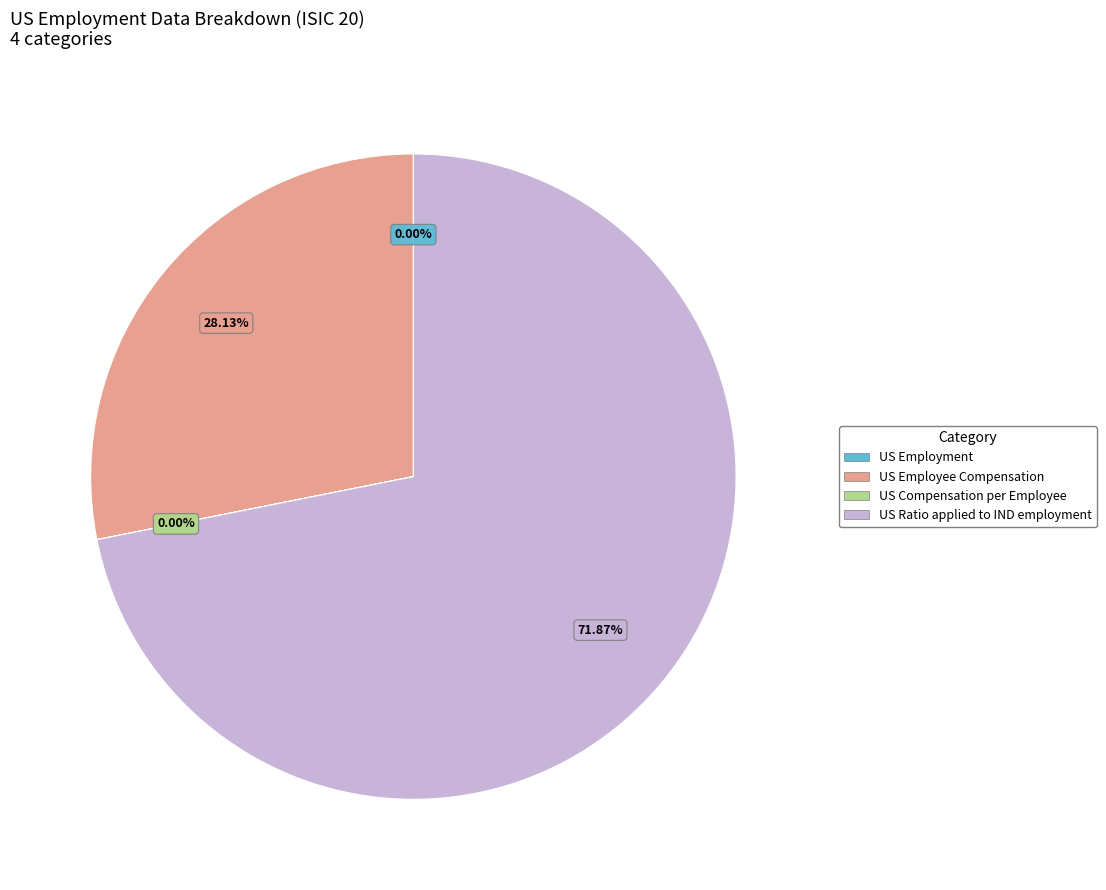

Which category has the biggest portion of the pie?

US Ratio applied to IND employment